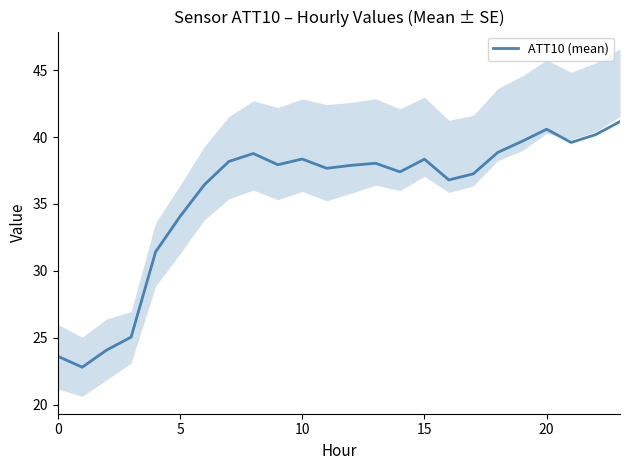

What value does the data have at 16?

36.8